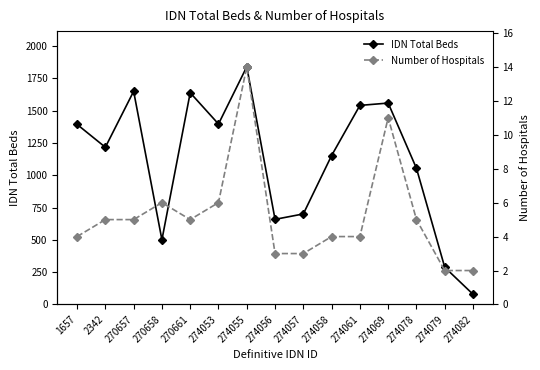

Between 274056 and 274061, which series saw the biggest shift?

IDN Total Beds